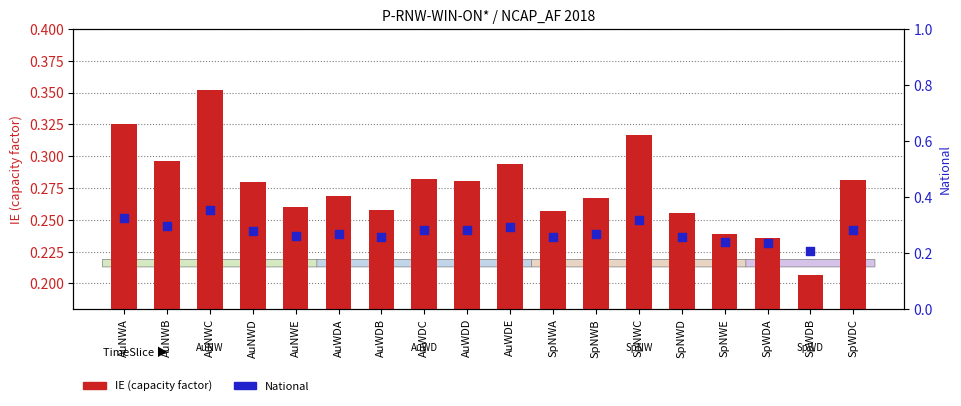

Which series reaches the maximum Y coordinate?

IE (capacity factor)